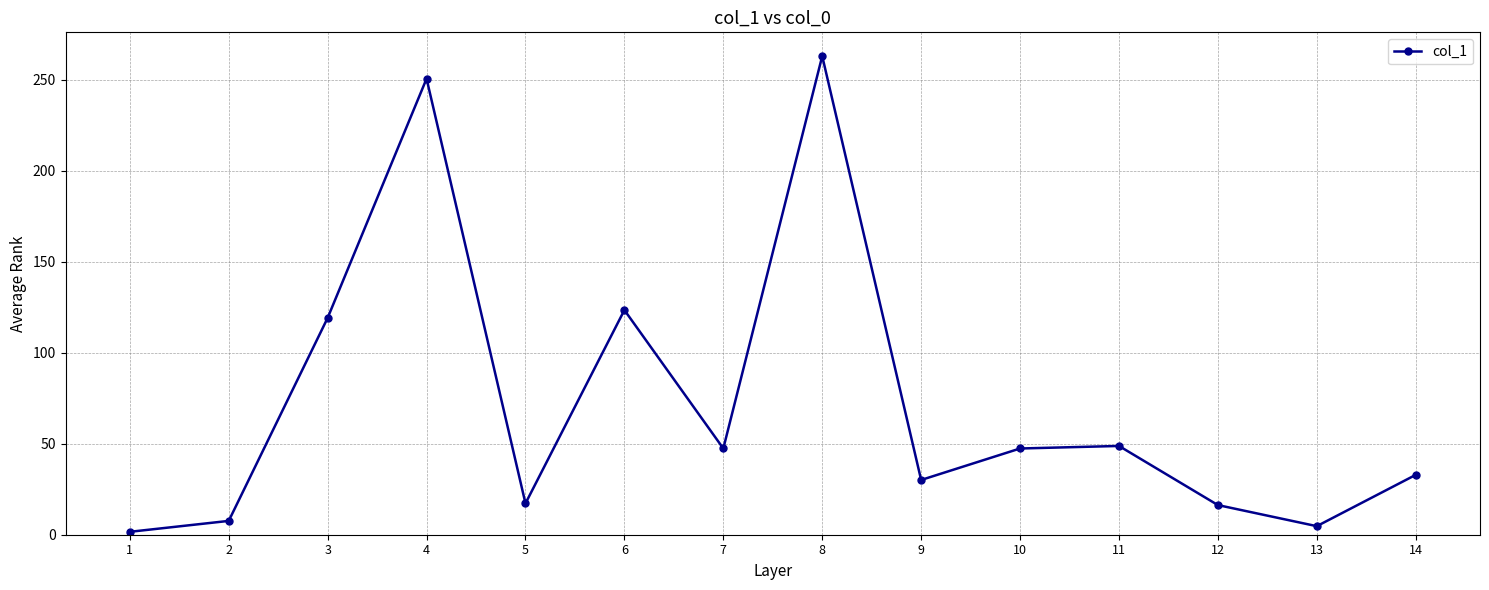

What is the sum of the values at 10 and 4?

298.1